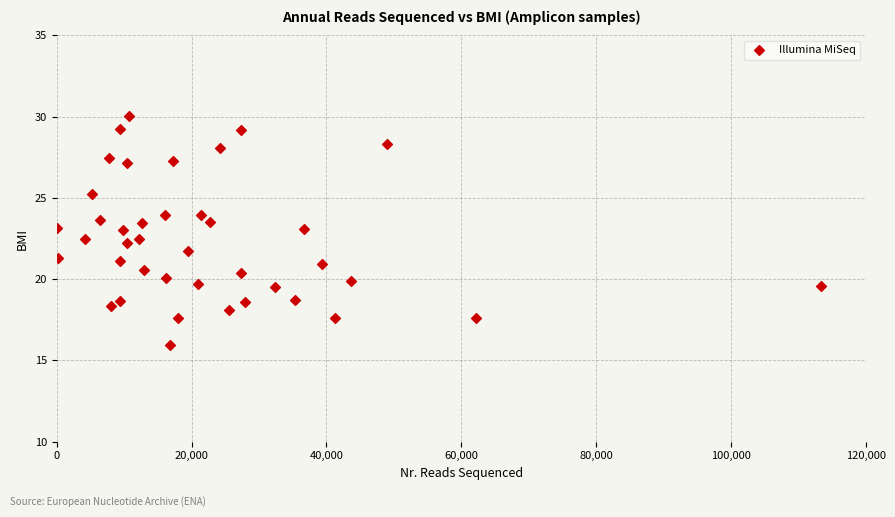

What is the range of X values (max minus min)?

113310.0